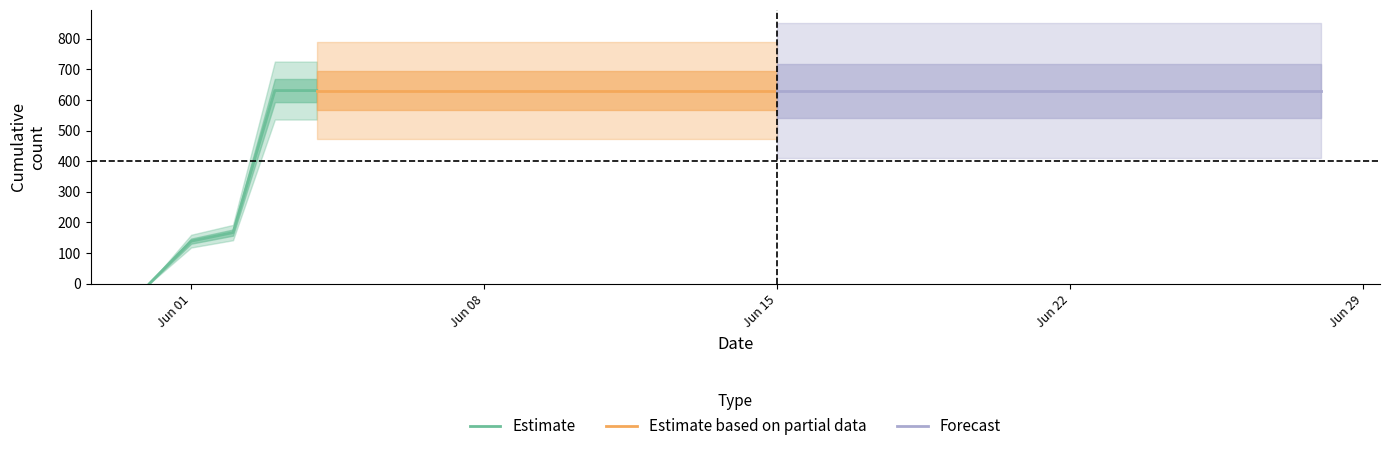

Which category has the highest value across all series?

2020-06-03